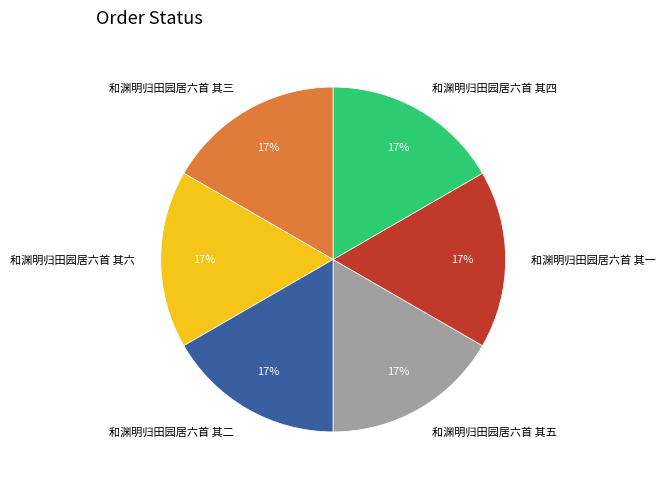

True or false: 和渊明归田园居六首 其五 accounts for 17% of the total.

True